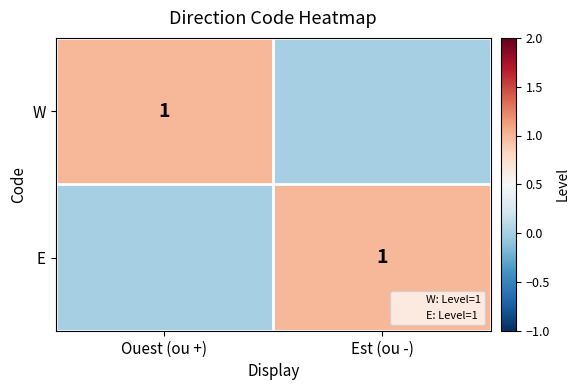

Is the value of W at Est (ou -) greater than the value of E at Ouest (ou +)?

No